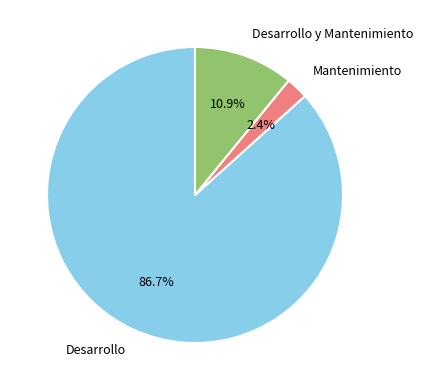

Does any single category account for the majority?

Yes